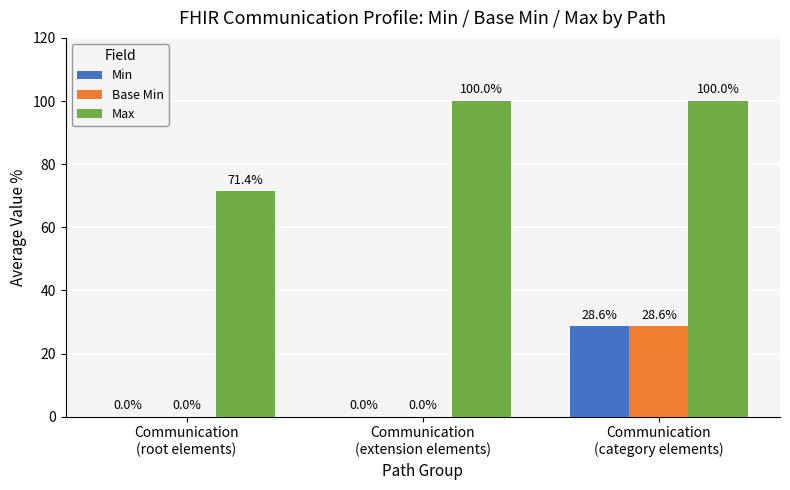

Which series has the largest total across all categories?

Max